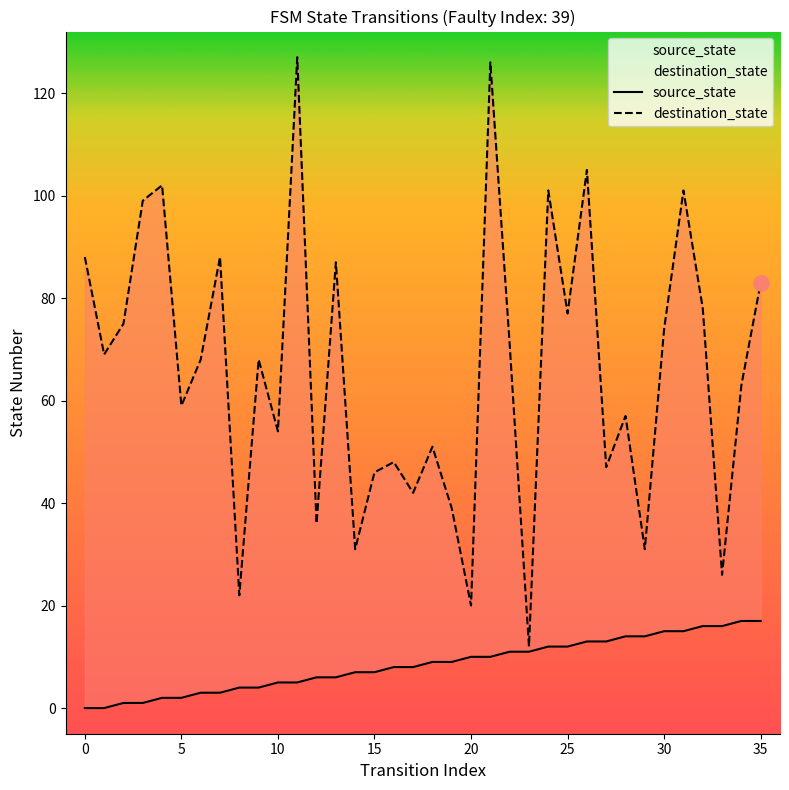

Which series contains the lowest Y value?

source_state